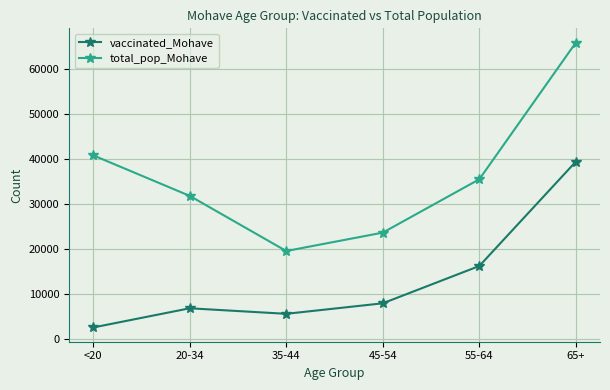

What is the total value across all series at 45-54?

31582